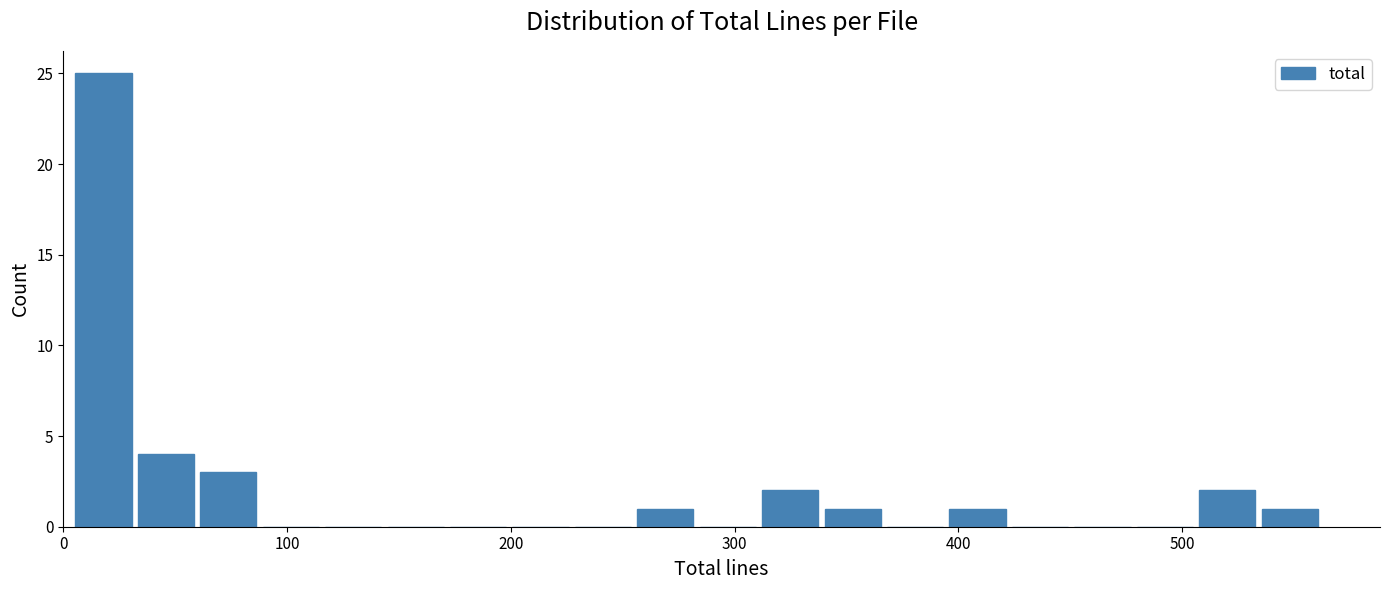

Read against the x-axis, roughly where is the centre of the tallest bar?

20